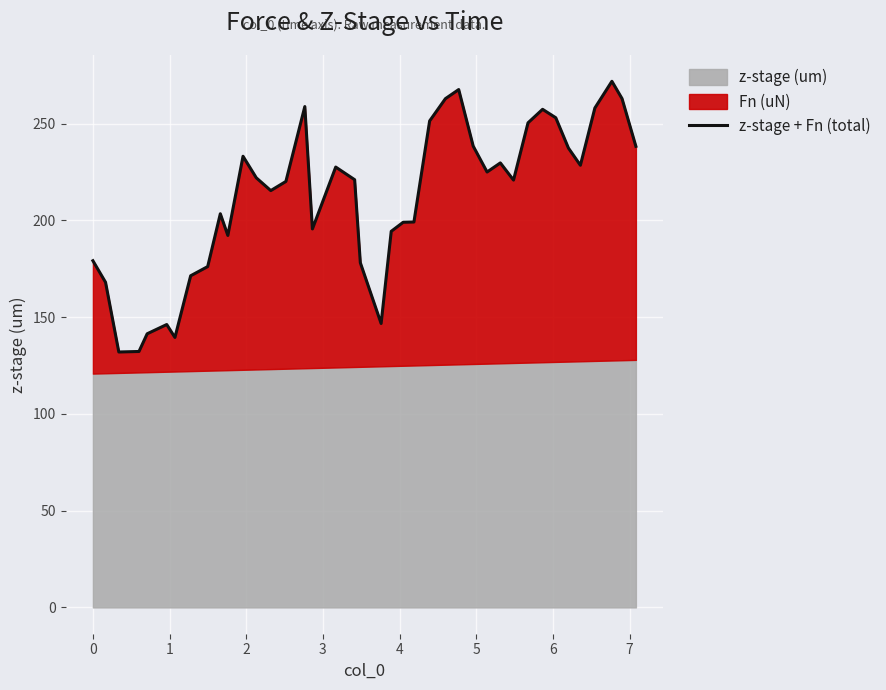

How many points are lower than both their immediate neighbors (excluding endpoints)?

9